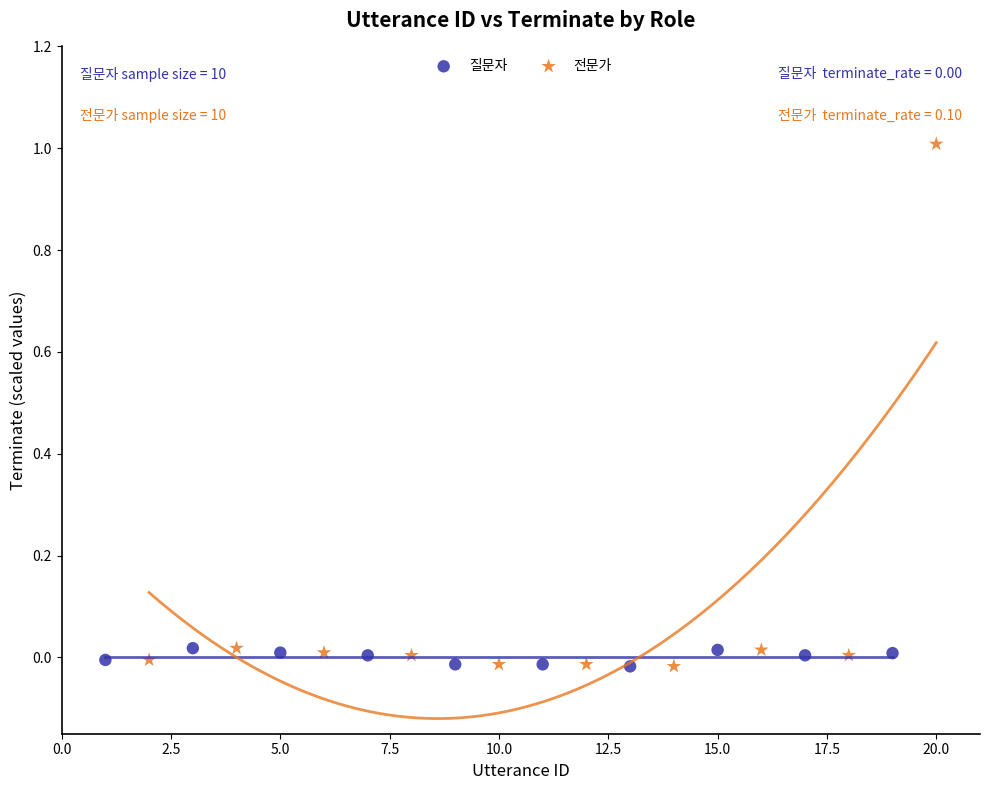

Which series has the largest Y range (max minus min)?

전문가